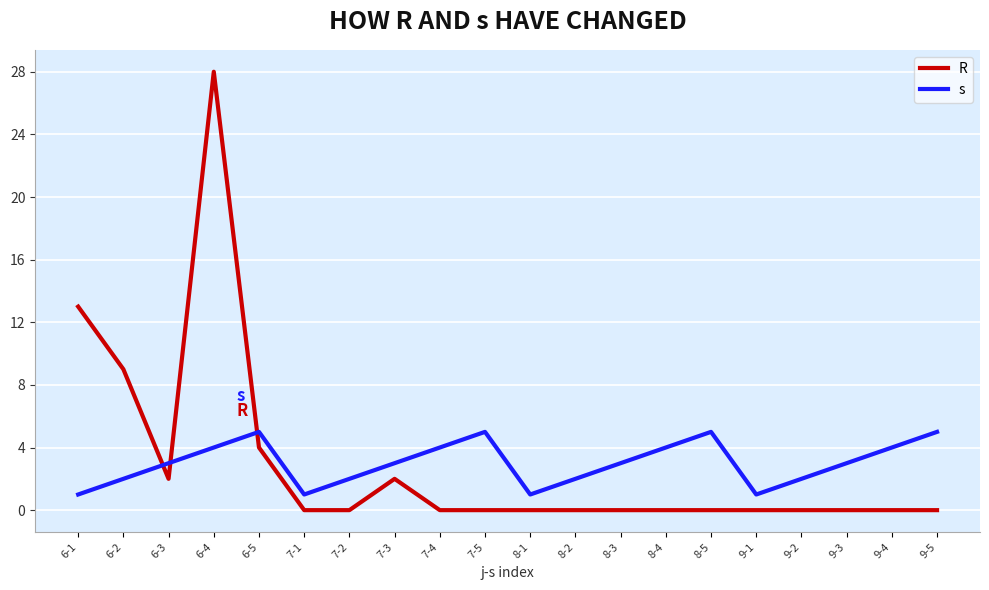

Is the value of s at 9-2 greater than the value of R at 7-4?

Yes